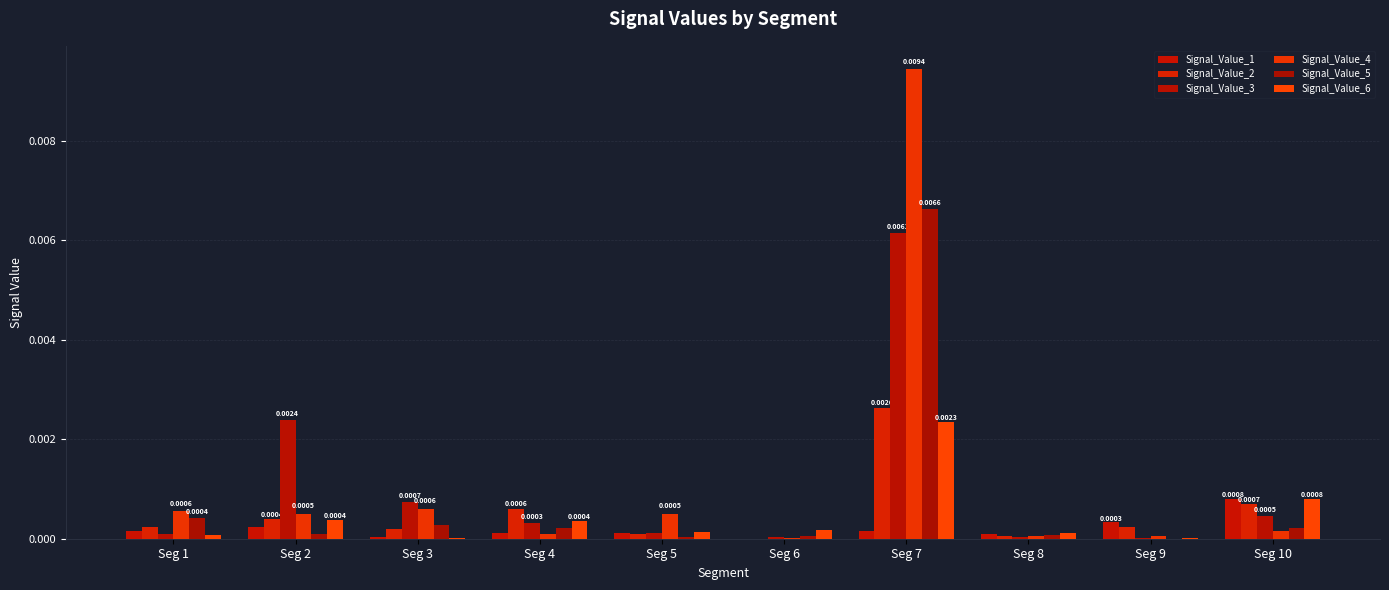

Rank the series by their maximum value, from highest to lowest.

Signal_Value_4, Signal_Value_5, Signal_Value_3, Signal_Value_2, Signal_Value_6, Signal_Value_1